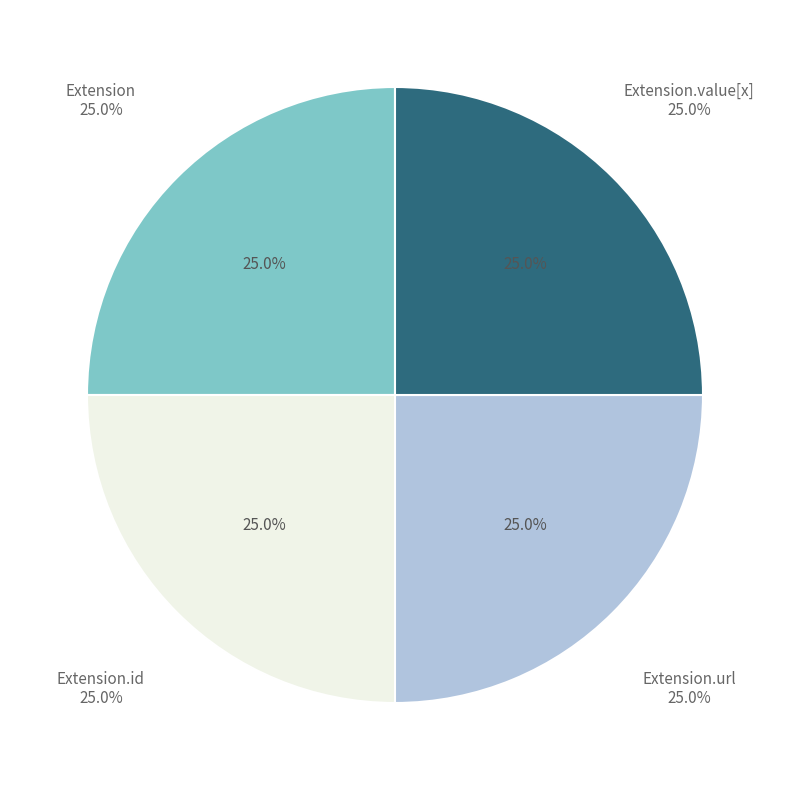

Between Extension.id and Extension.url, which is larger?

Extension.url